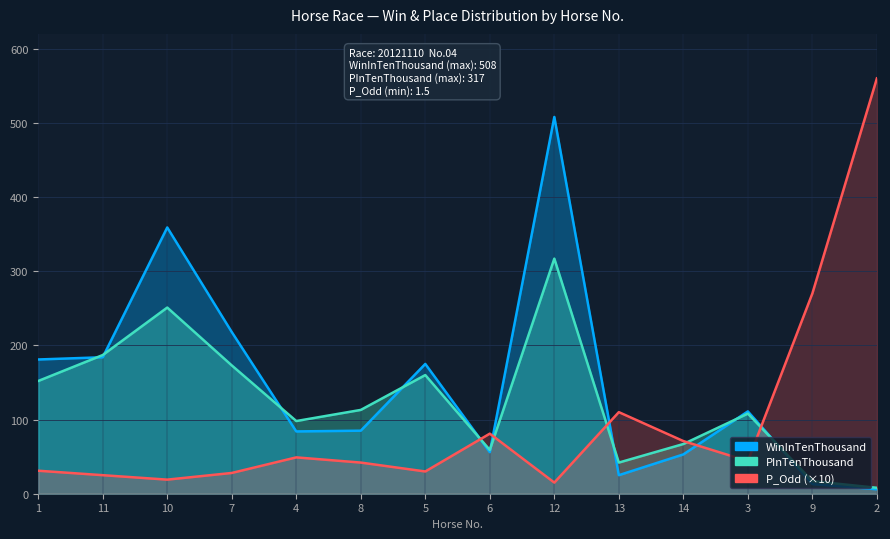

What is the spread (max minus min) of values at 9?

257